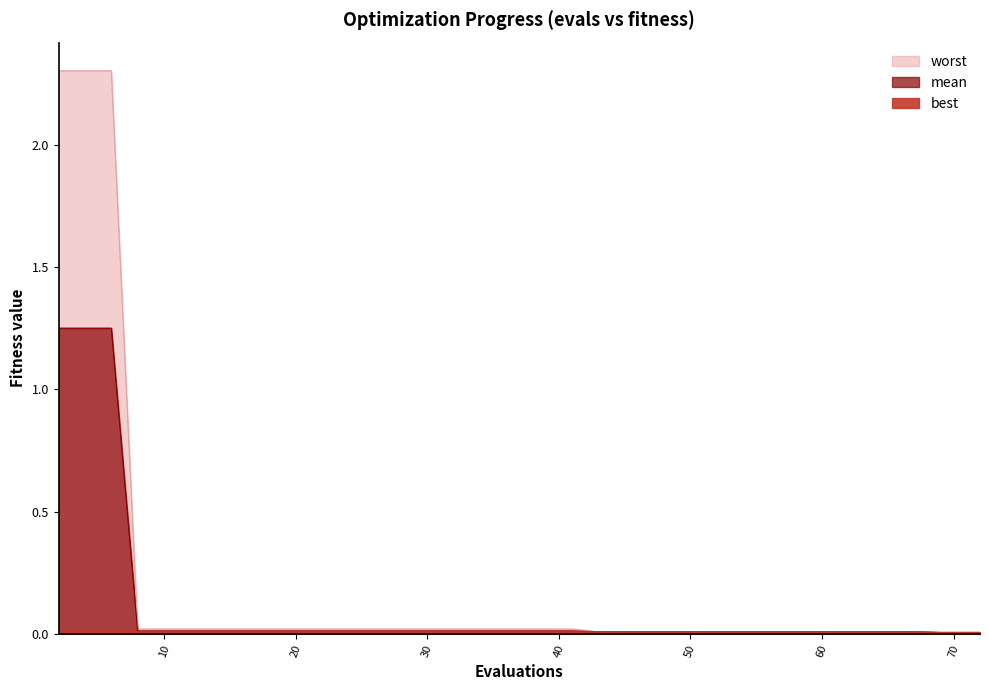

Is it true that best equals 0.0 at 53?

True